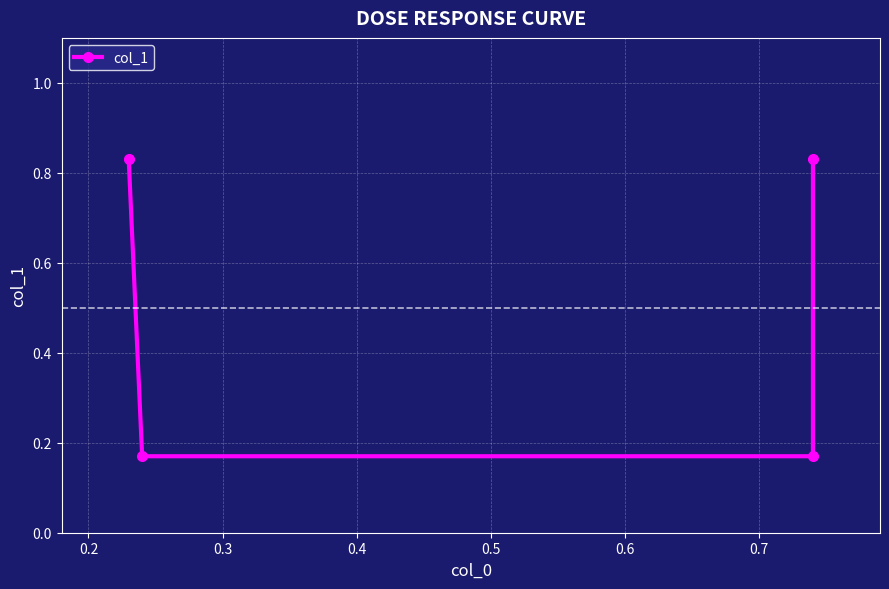

Is it true that the value at 0.4 is 1.2?

False